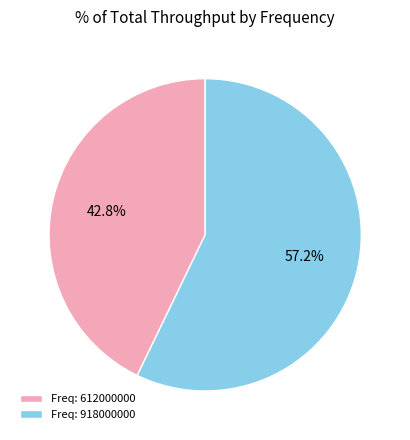

What is the total percentage of Freq: 612000000 and Freq: 918000000?

100.0%